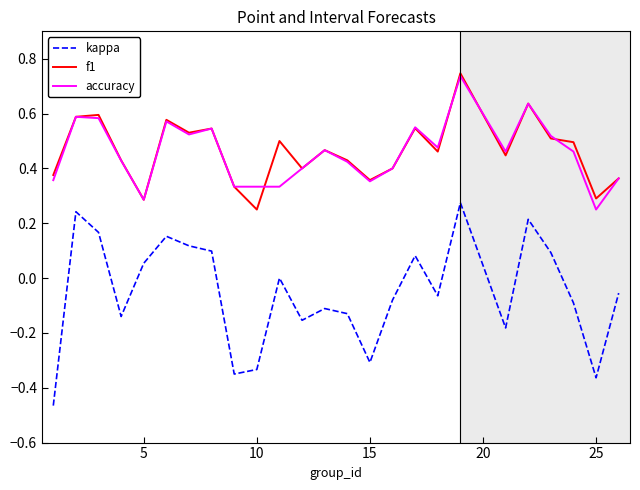

True or false: f1 and kappa intersect in this chart.

False